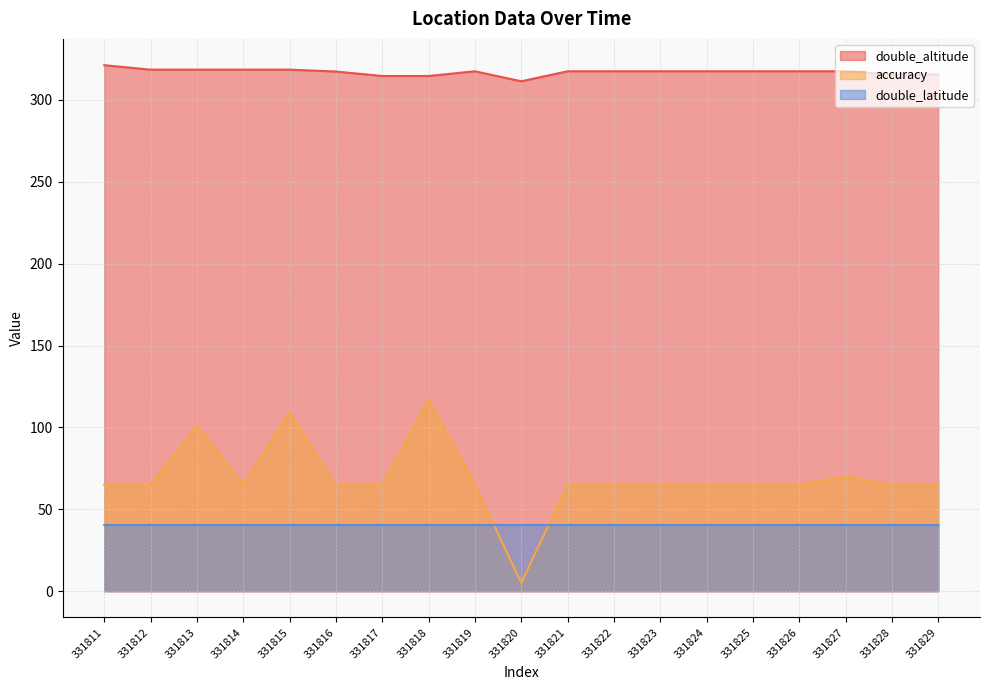

What are all the series names shown in the legend?

double_altitude, accuracy, double_latitude